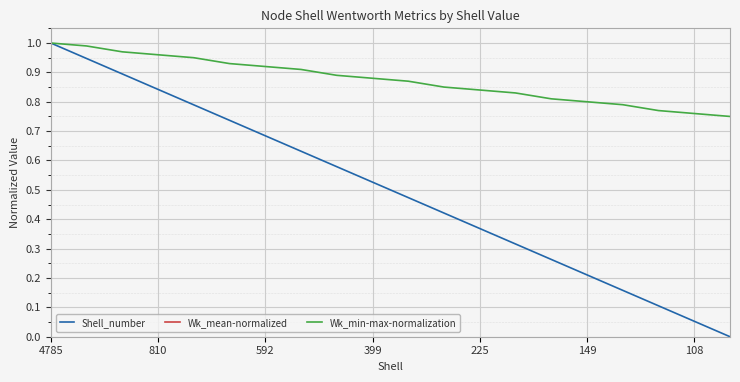

What is the difference between the maximum and minimum values in the Wk_mean-normalized series?

1.1